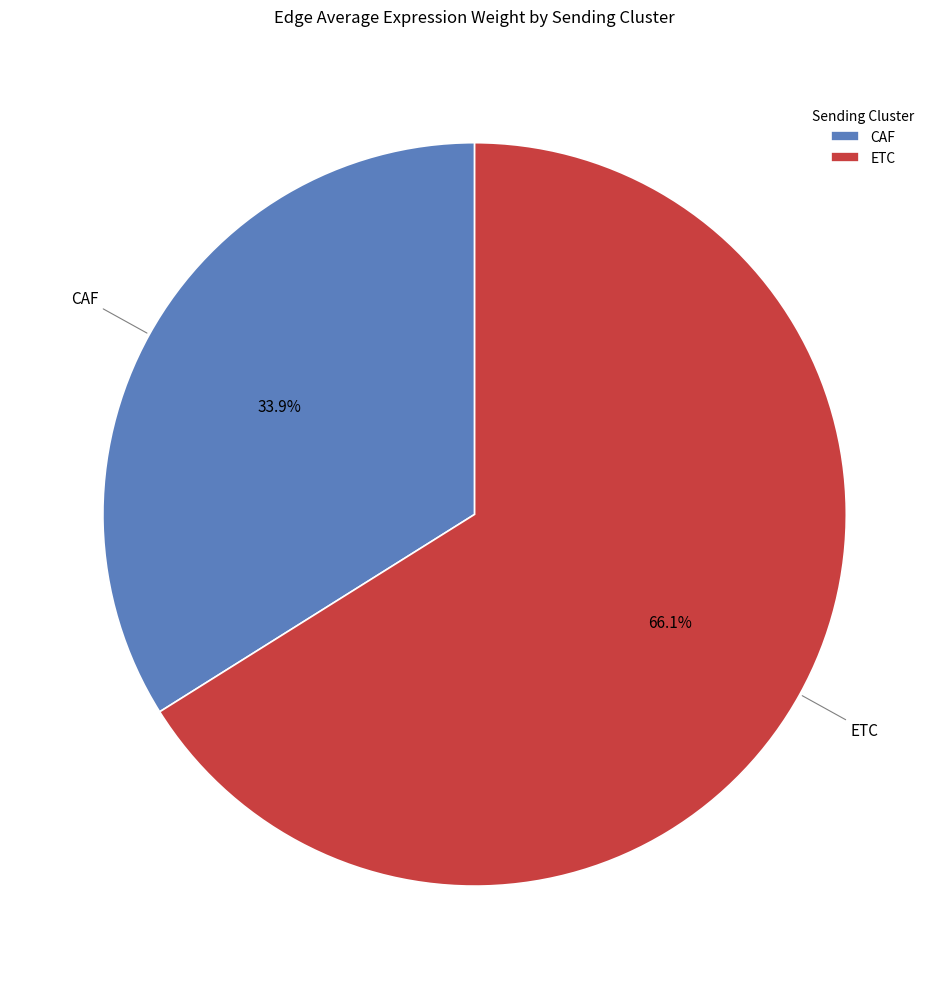

To the nearest percent, what is the combined percentage of CAF and ETC?

100%